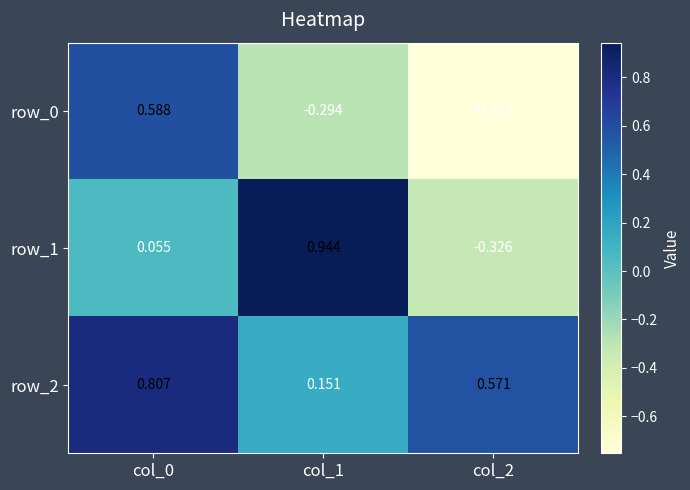

At which category is the sum across all series the highest?

col_0